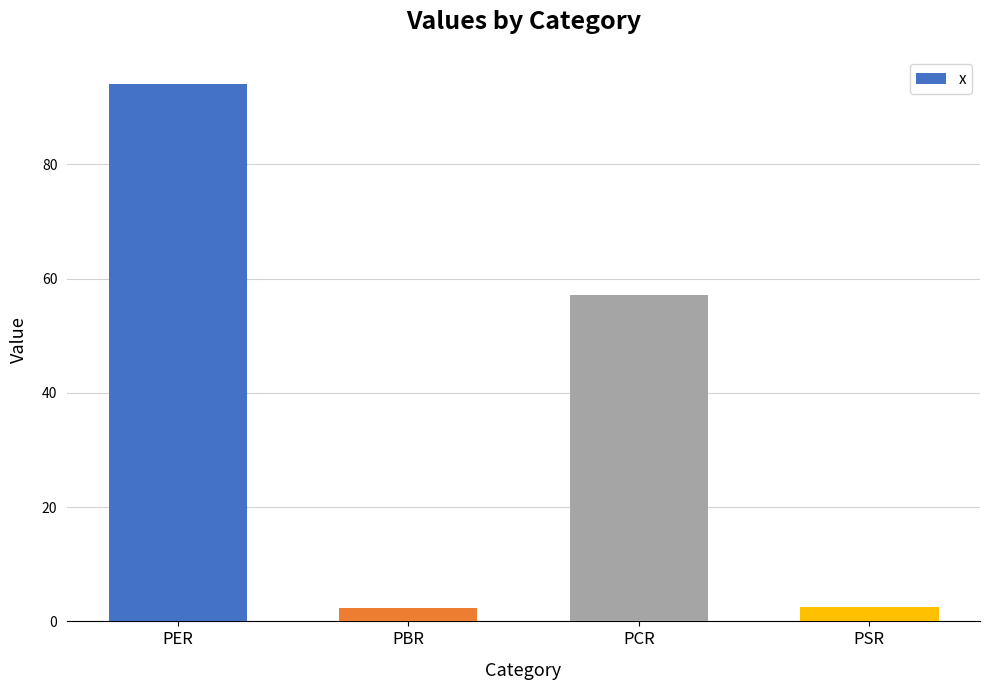

Approximately how many times larger is the value at PCR compared to PSR?

22.4